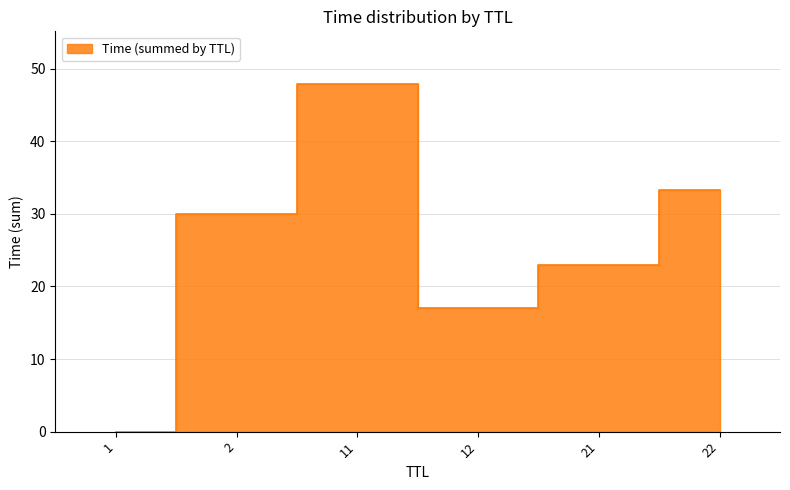

Is it true that the value at 1 is 0.0?

False